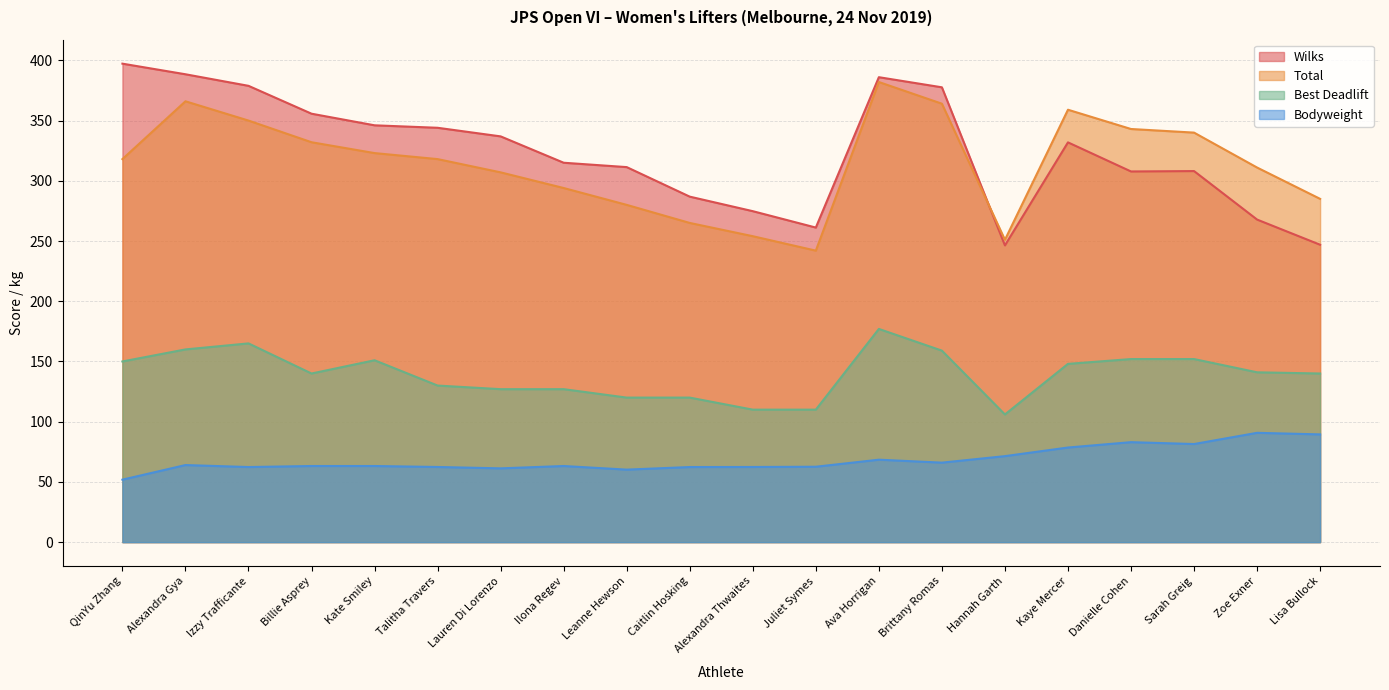

Rank the series by their maximum value, from highest to lowest.

Wilks, Total, Best Deadlift, Bodyweight